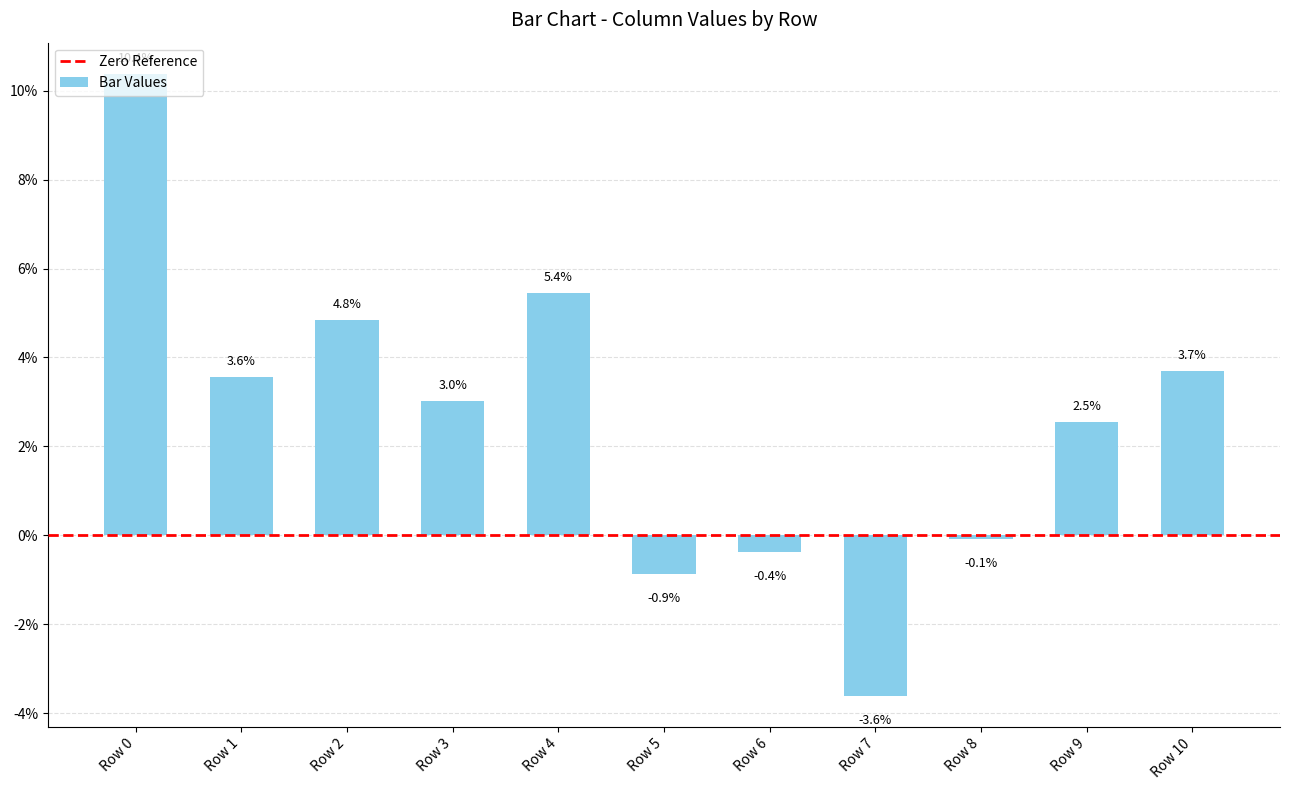

Which has a higher value, Row 4 or Row 5?

Row 4